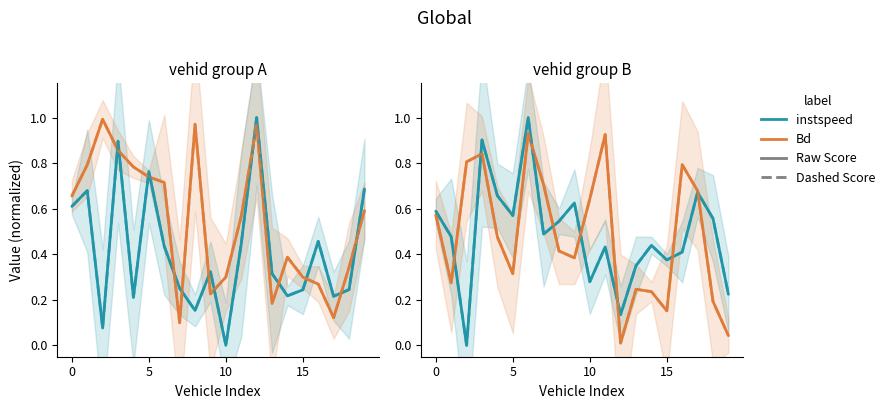

At which label is Bd closest to 0?

12